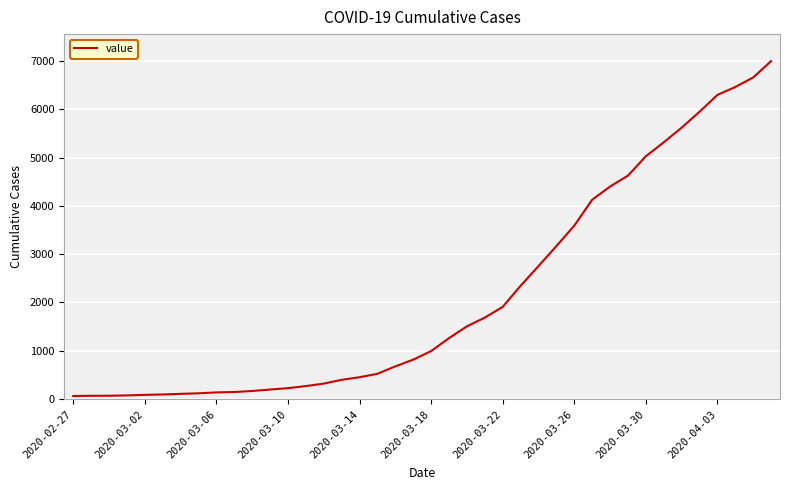

What is the difference between the maximum and minimum values?

6931